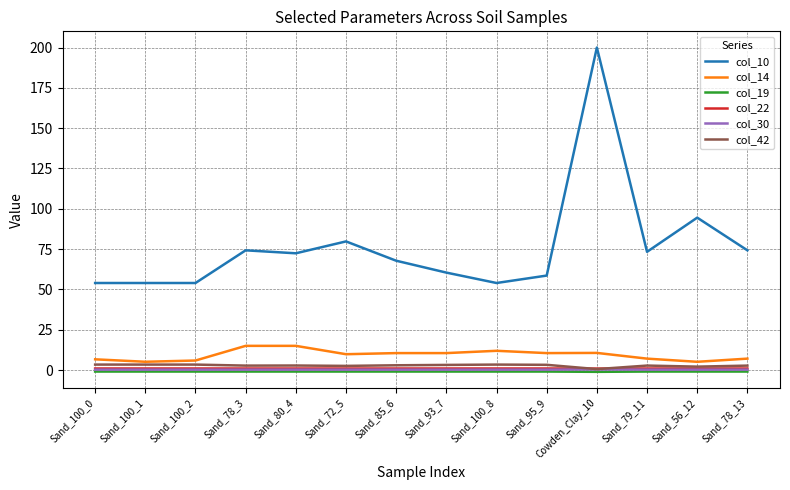

True or false: col_30 and col_10 cross at least once.

False